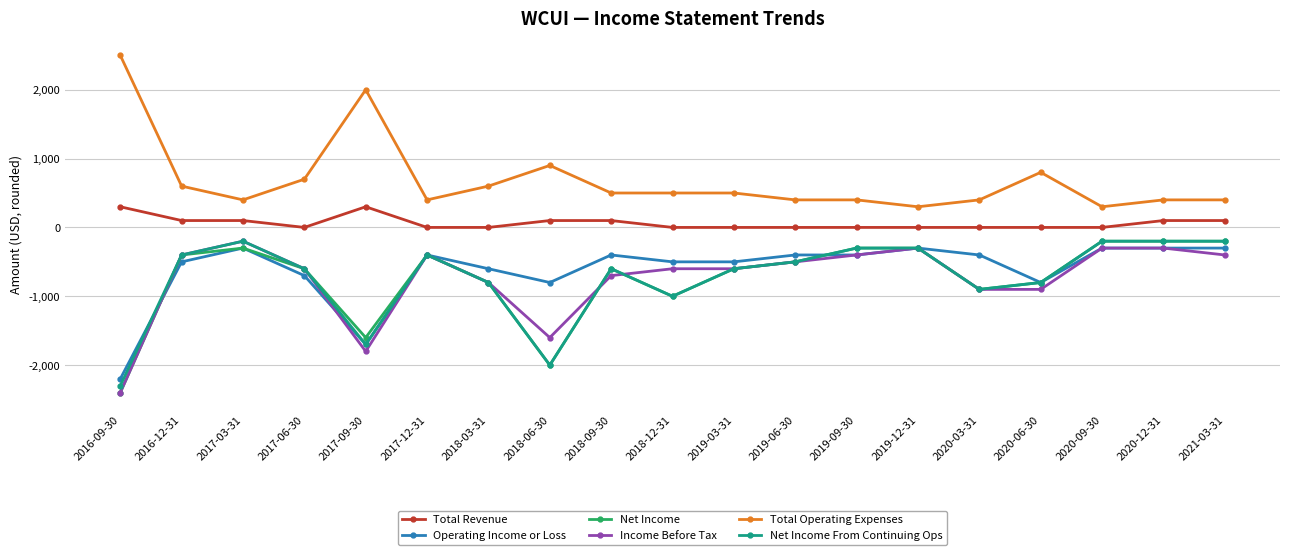

Reading left to right, list all the values displayed in this chart.

Total Revenue: 300	100	100	0	300	0	0	100	100	0	0	0	0	0	0	0	0	100	100
Operating Income or Loss: -2200	-500	-300	-700	-1700	-400	-600	-800	-400	-500	-500	-400	-400	-300	-400	-800	-300	-300	-300
Net Income: -2400	-400	-300	-600	-1600	-400	-800	-2000	-600	-1000	-600	-500	-300	-300	-900	-800	-200	-200	-200
Income Before Tax: -2400	-400	-200	-600	-1800	-400	-800	-1600	-700	-600	-600	-500	-400	-300	-900	-900	-300	-300	-400
Total Operating Expenses: 2500	600	400	700	2000	400	600	900	500	500	500	400	400	300	400	800	300	400	400
Net Income From Continuing Ops: -2300	-400	-200	-600	-1700	-400	-800	-2000	-600	-1000	-600	-500	-300	-300	-900	-800	-200	-200	-200